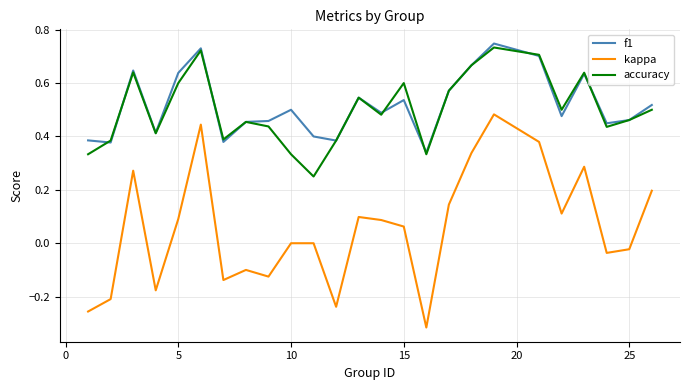

Does the chart display data point markers on the line(s)?

No